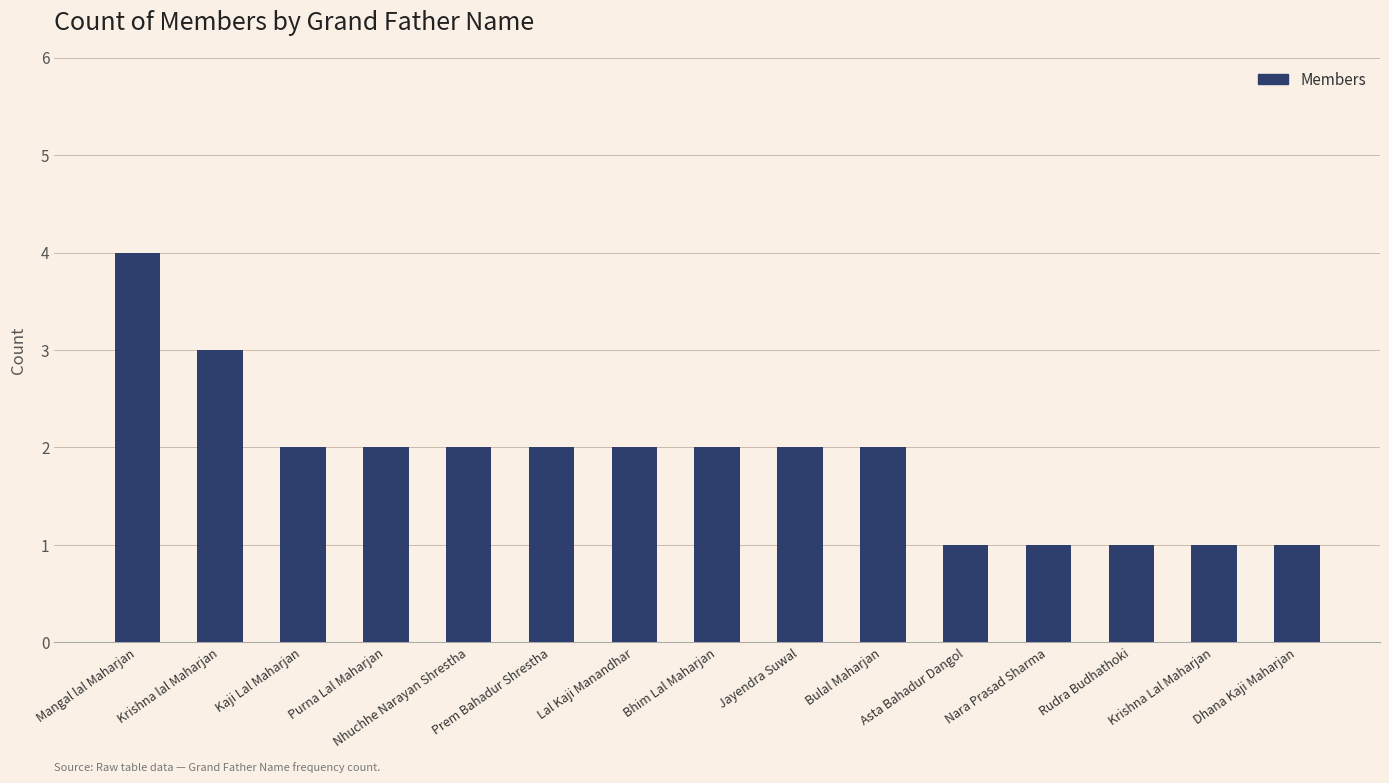

Are the bars grouped side by side (vs. stacked)?

No